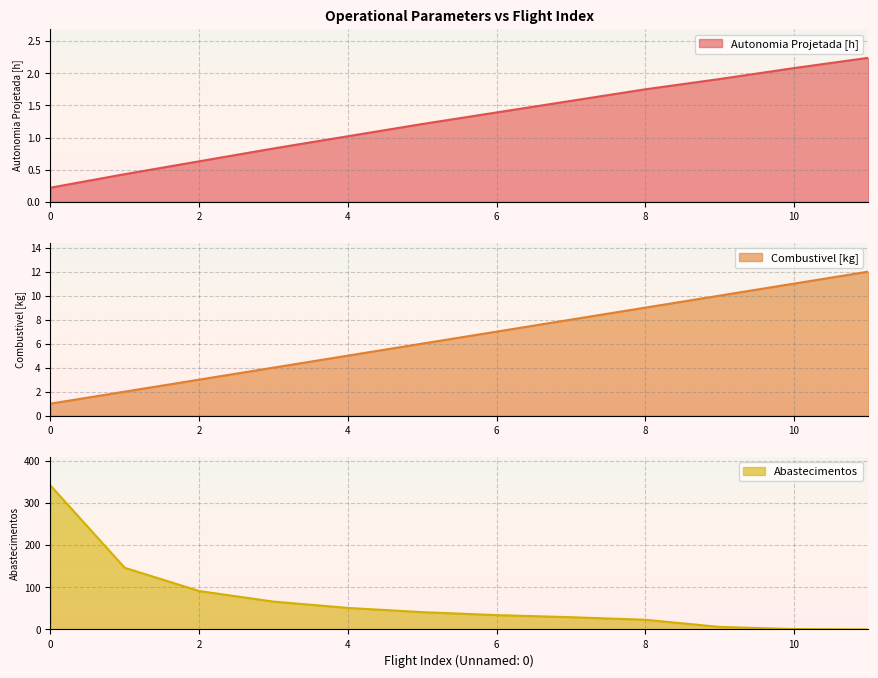

How many values in the Autonomia Projetada [h] series are below 1?

4